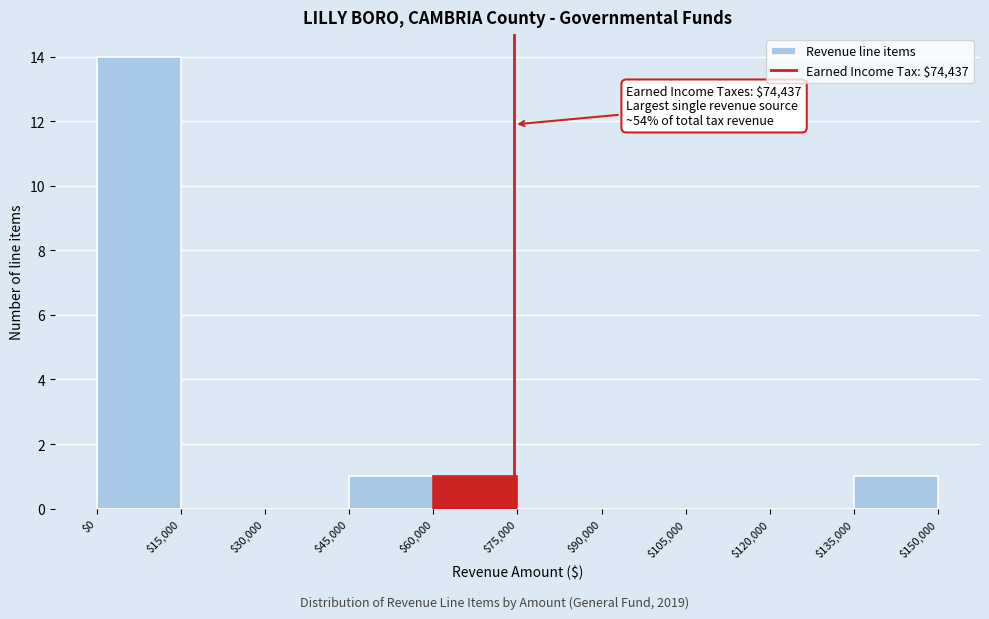

Which range on the x-axis has the tallest bar?

$0 to $15,000